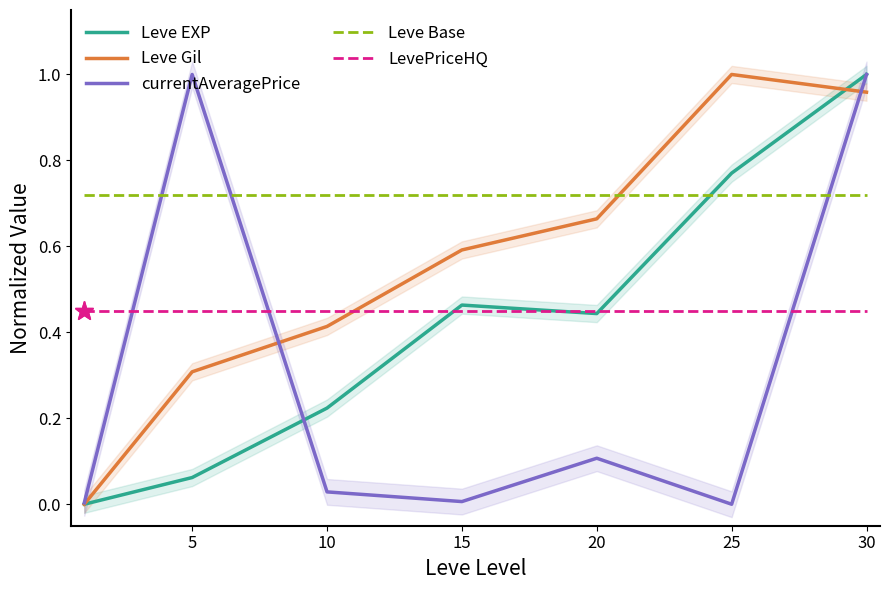

True or false: currentAveragePrice has more than 0 points higher than both neighbors.

True